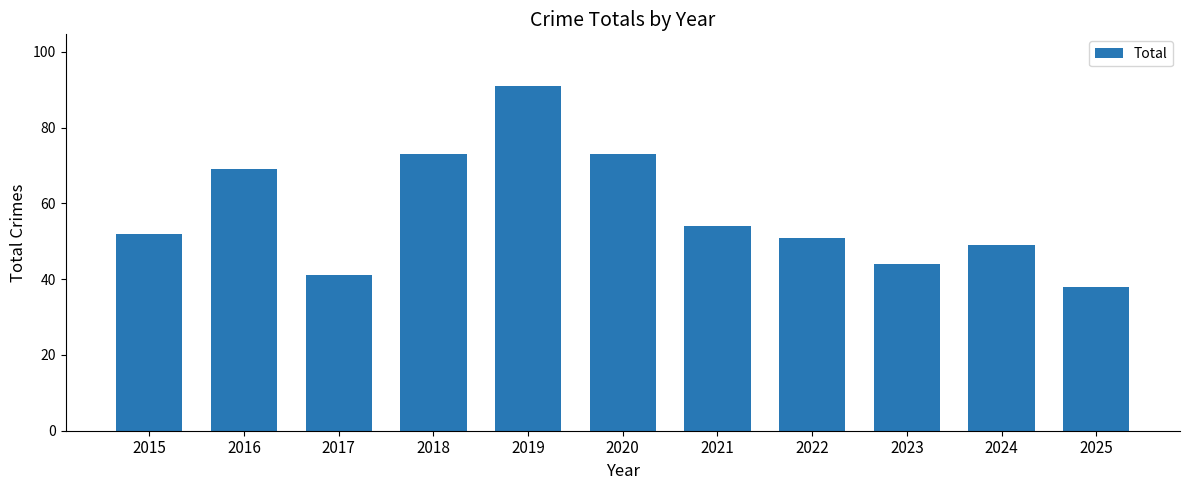

Between 2018 and 2022, which is larger?

2018